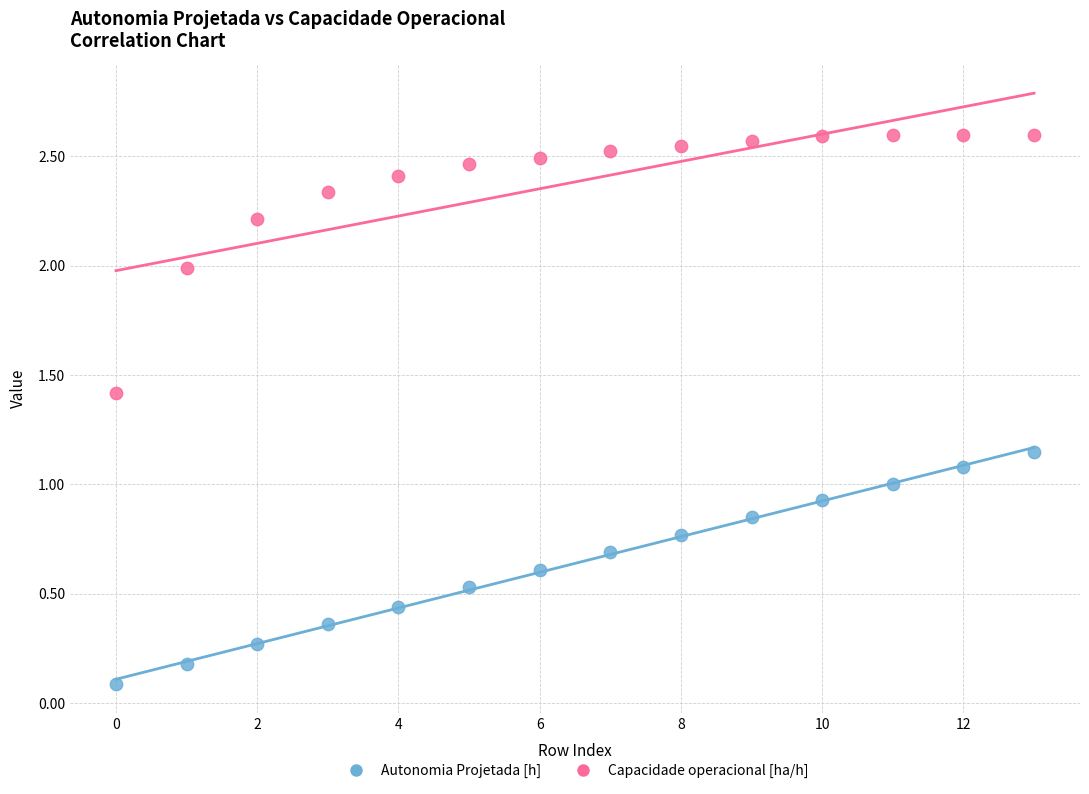

Which series has the largest Y range (max minus min)?

Capacidade operacional [ha/h]